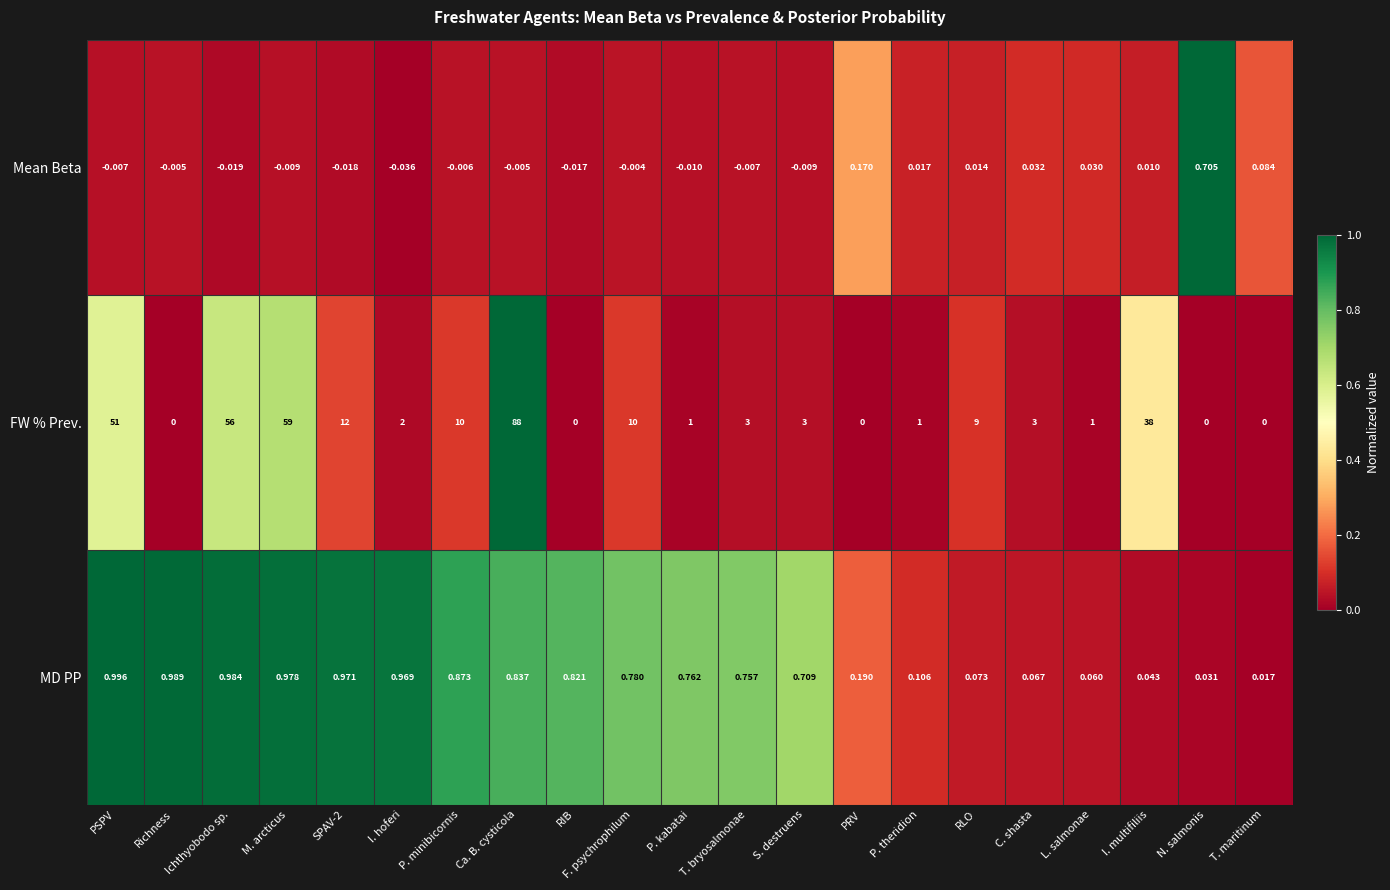

Which series changed the most between I. hoferi and S. destruens?

FW % Prev.